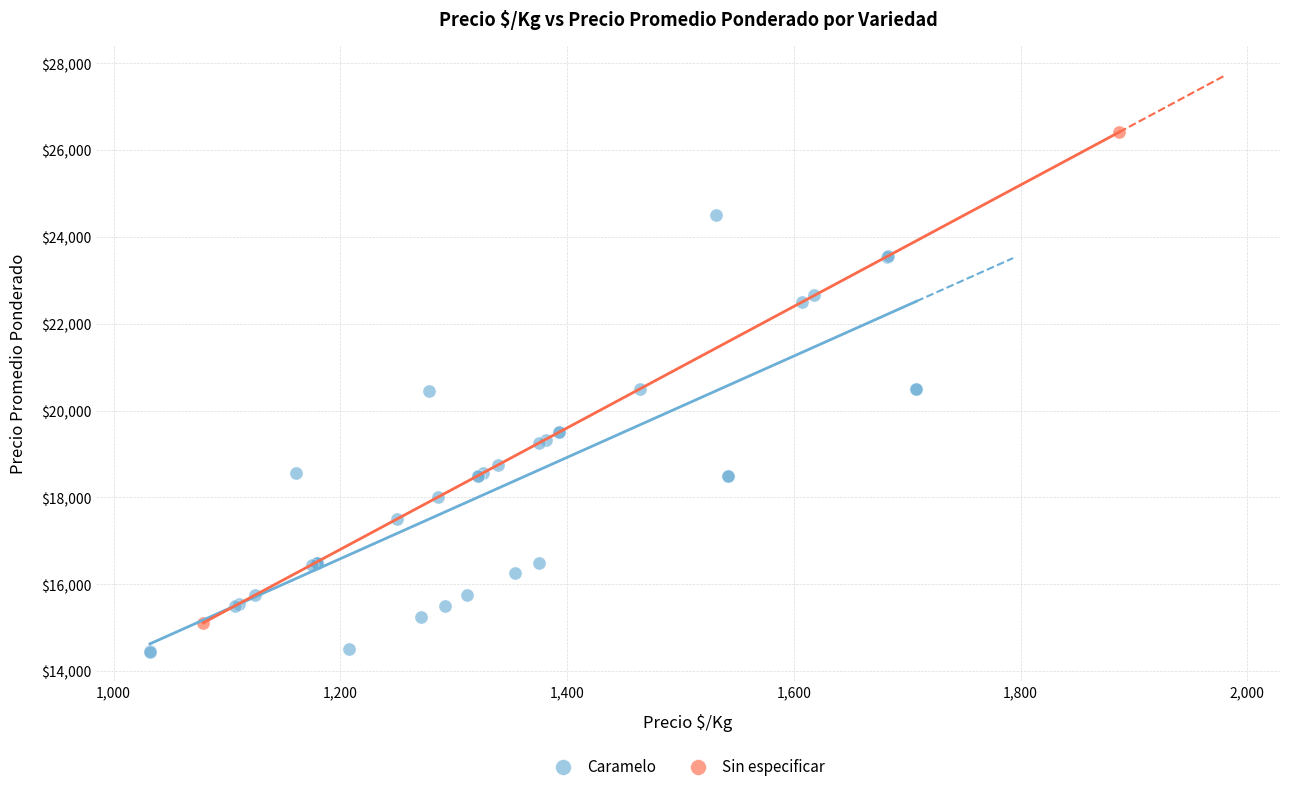

What are all the series names shown in the legend?

Caramelo, Sin especificar